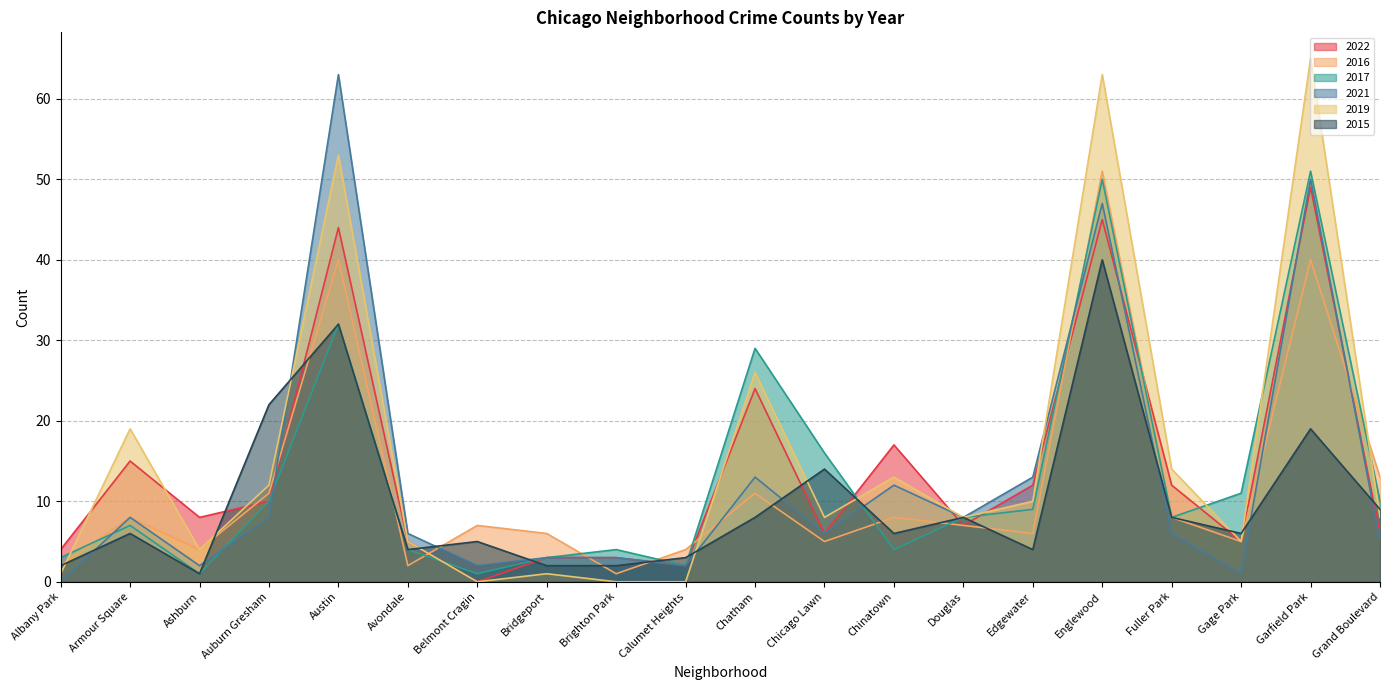

List the labels in order of 2017 value, smallest first.

Ashburn, Belmont Cragin, Calumet Heights, Albany Park, Bridgeport, Avondale, Brighton Park, Chinatown, Armour Square, Douglas, Fuller Park, Edgewater, Auburn Gresham, Grand Boulevard, Gage Park, Chicago Lawn, Chatham, Austin, Englewood, Garfield Park